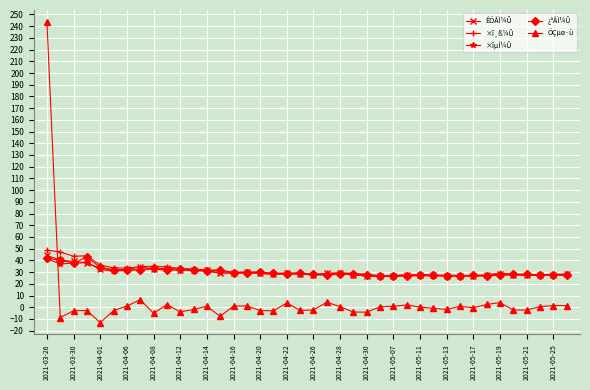

What is the minimum value for ÊÕÅÌ¼Û?

26.6